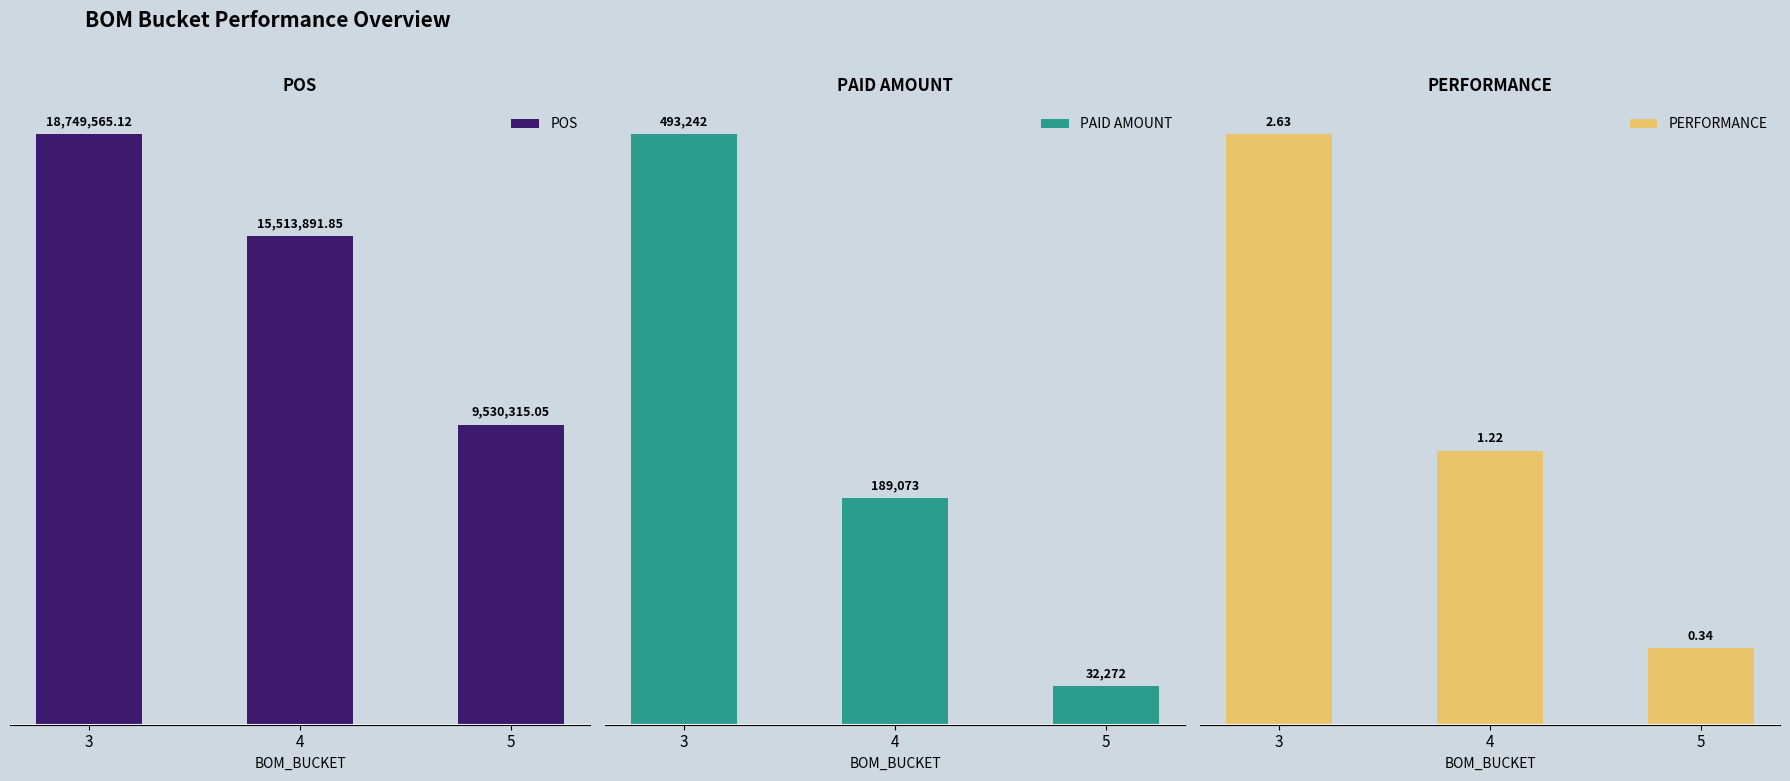

At how many categories does at least one series exceed 9896200?

2